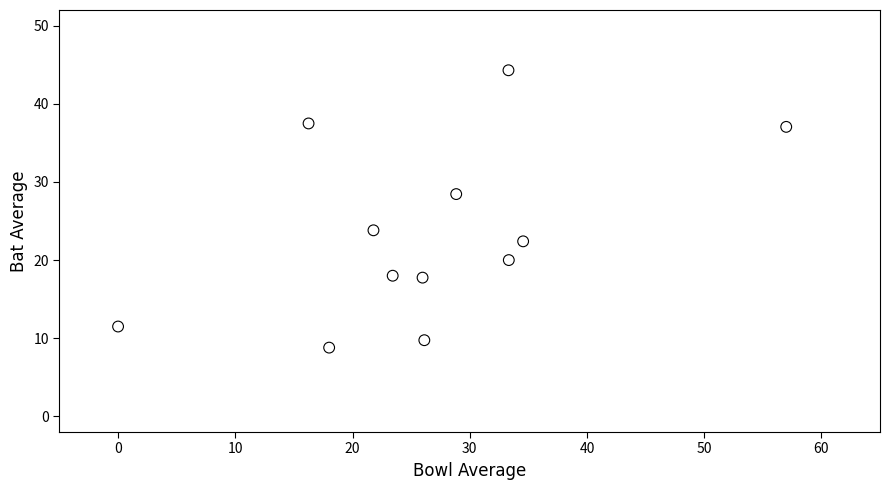

What is the range of X values (max minus min)?

57.0